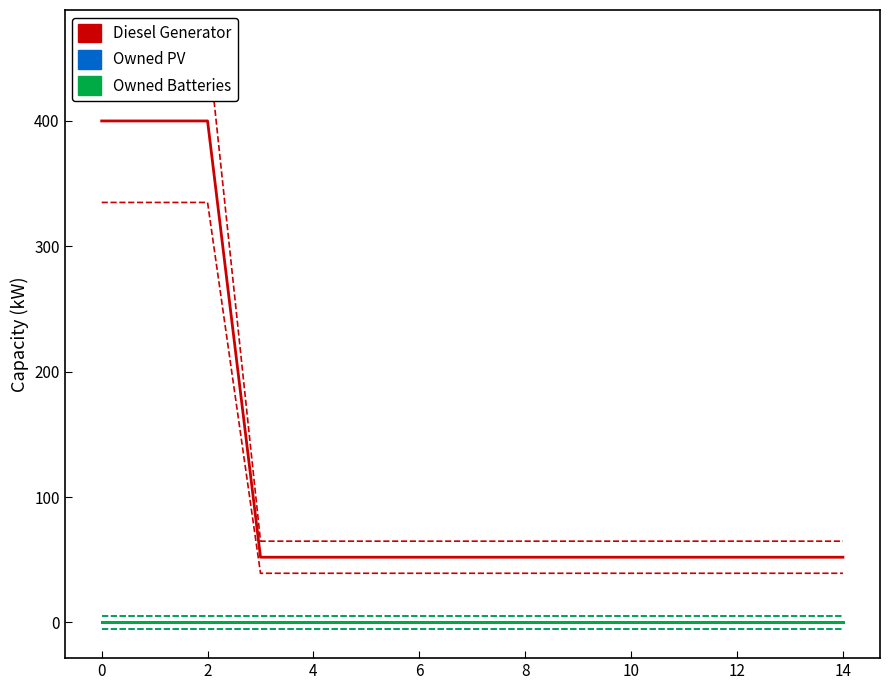

Is the value of Diesel Generator at 6 greater than the value of Owned Batteries at 11?

Yes